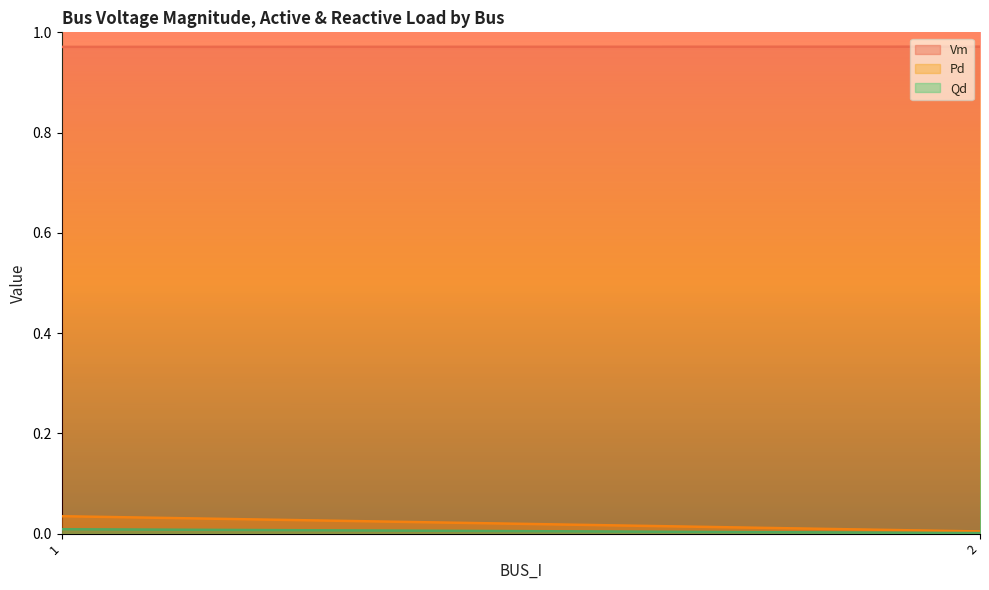

True or false: Vm has more than 1 points higher than both neighbors.

True